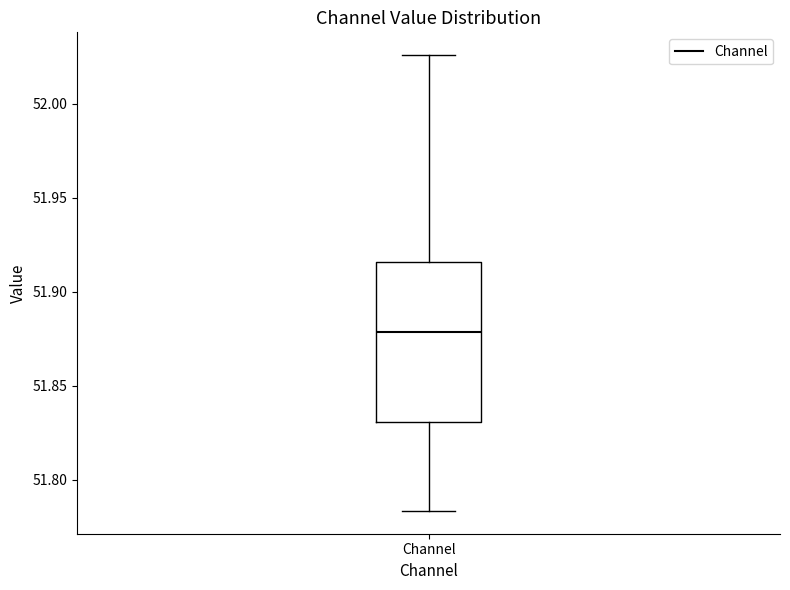

Where does the median line of the box for Channel sit on the y-axis? The values are not printed on the chart, so give them approximately, as read against the axis.

51.880